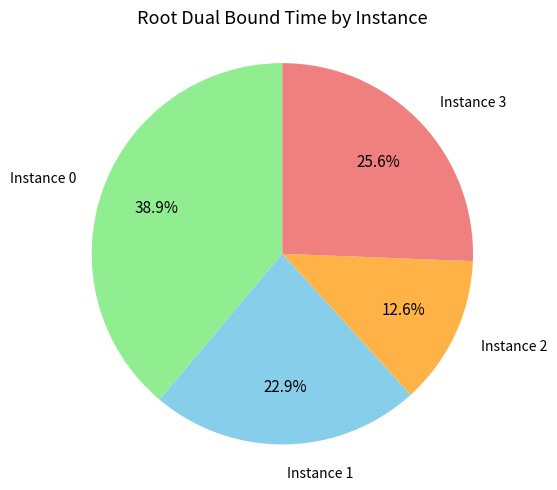

Is there a majority slice in this chart?

No